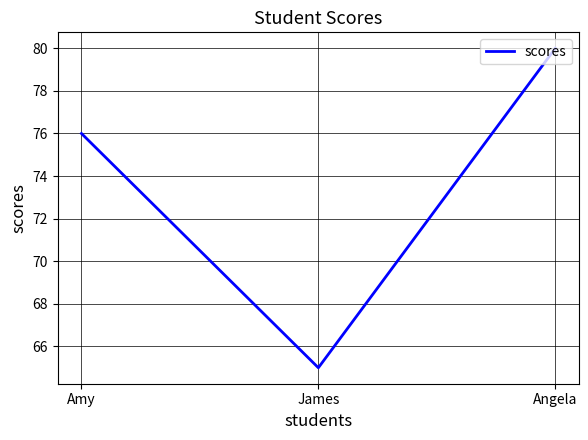

What position from the left is Amy?

1